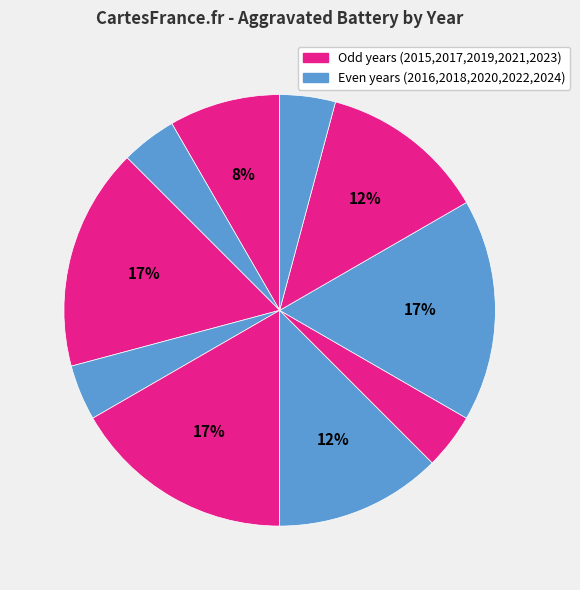

How many slices are in this pie chart?

10